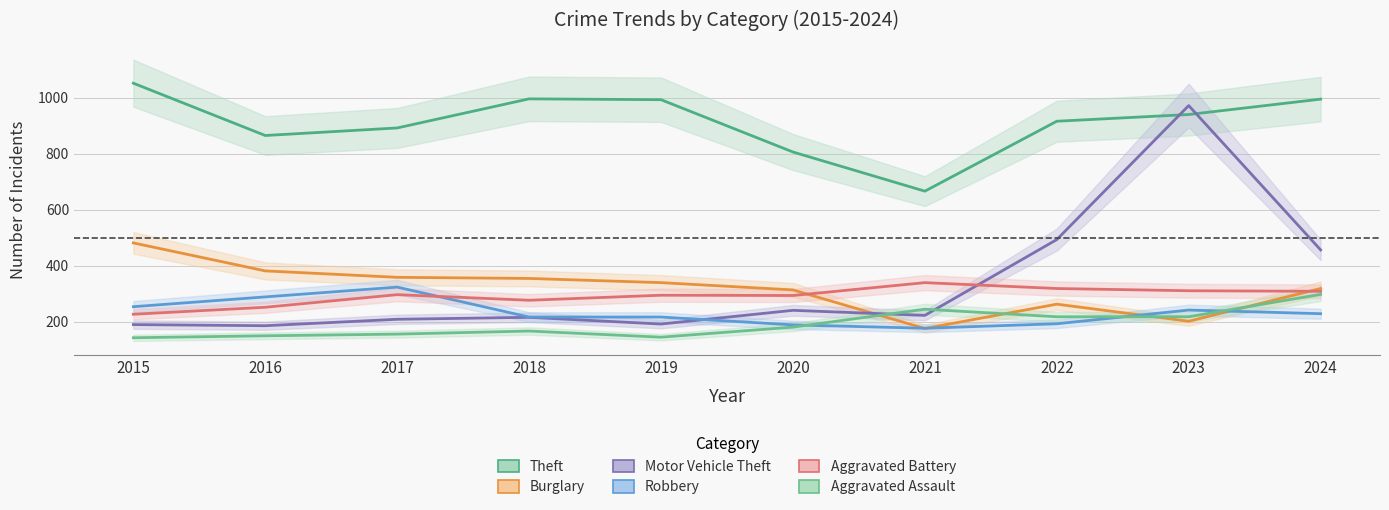

How many data points in Aggravated Assault are less than 180?

5